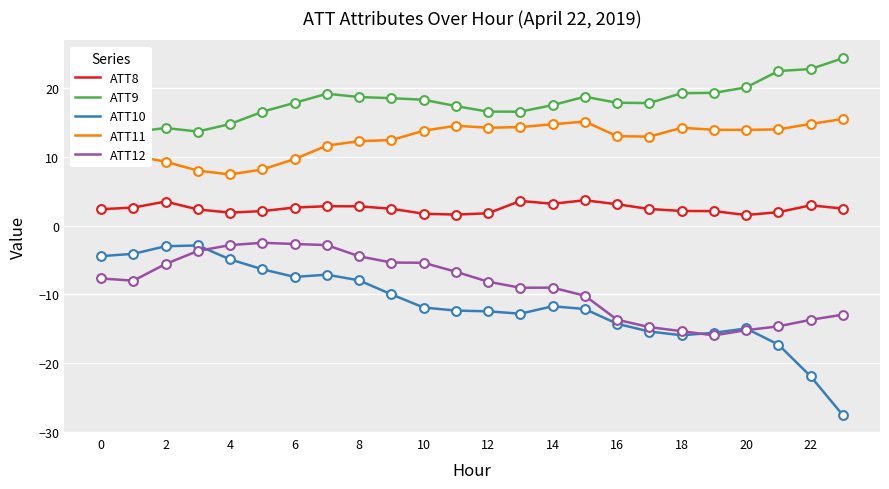

True or false: ATT12 and ATT11 cross at least once.

False